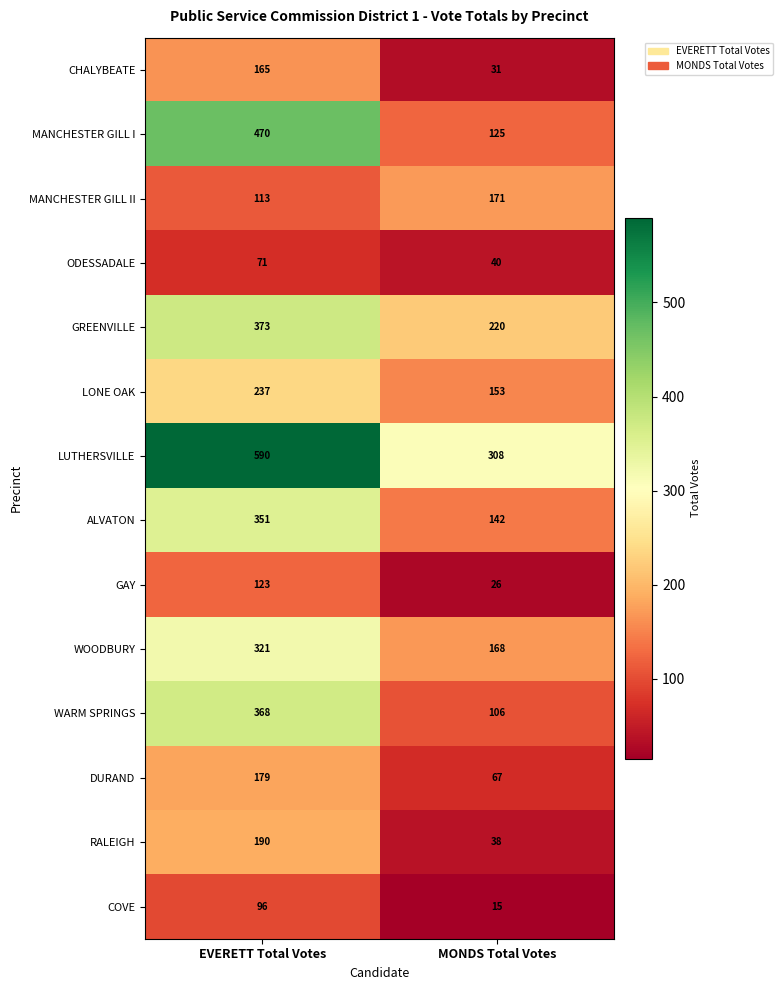

The MANCHESTER GILL II series shows 113 at EVERETT Total Votes. True or false?

True